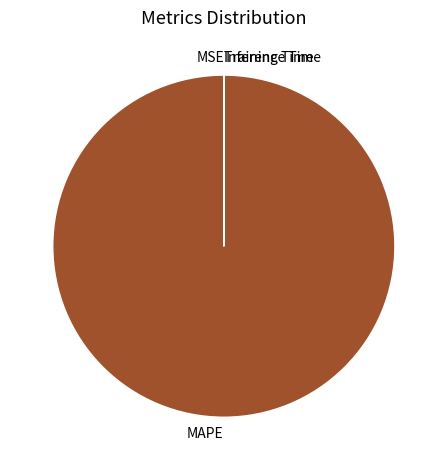

Does MAPE represent more than half of the total?

Yes